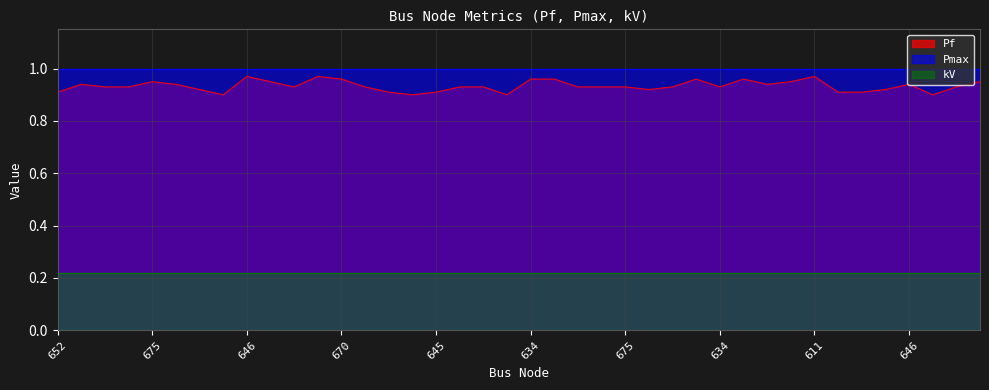

True or false: Pf and Pmax intersect in this chart.

False